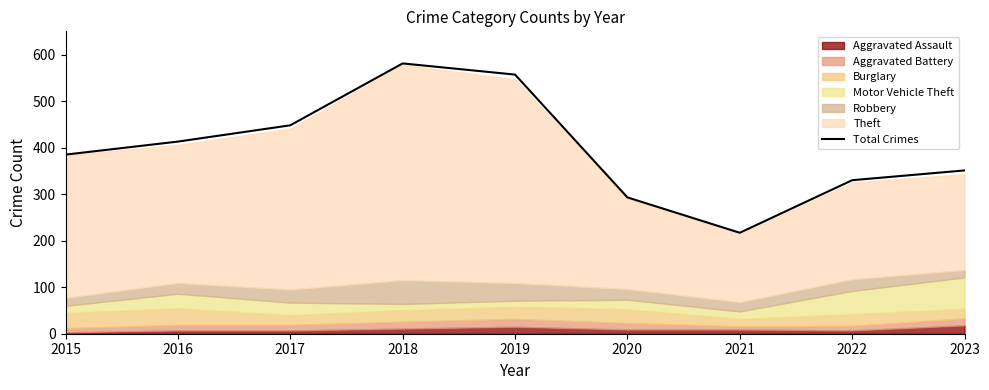

What is the difference between the second highest and second lowest values?

264